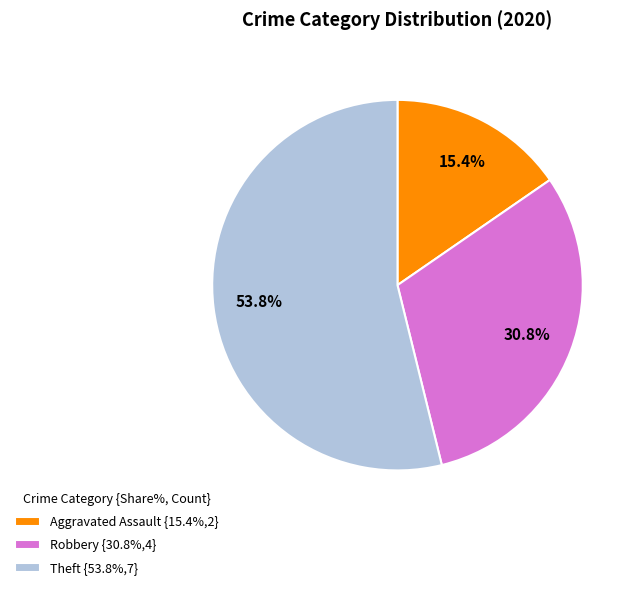

Which slice is the largest?

Theft